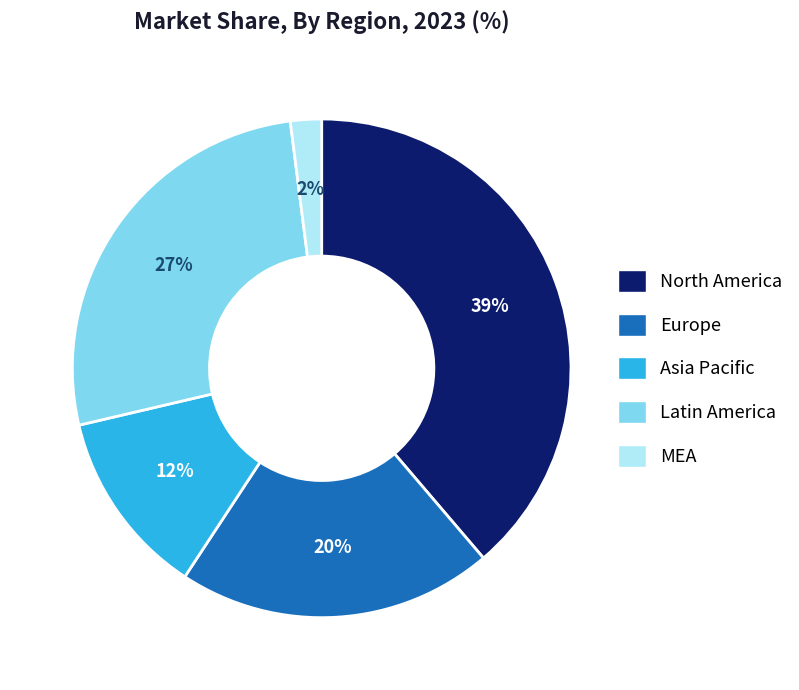

To the nearest percent, what is the average slice percentage?

20%